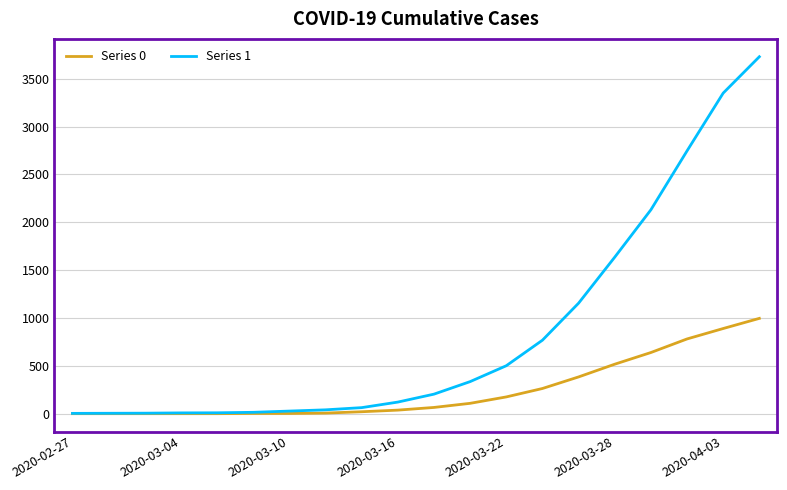

What is the greatest value displayed?

3731